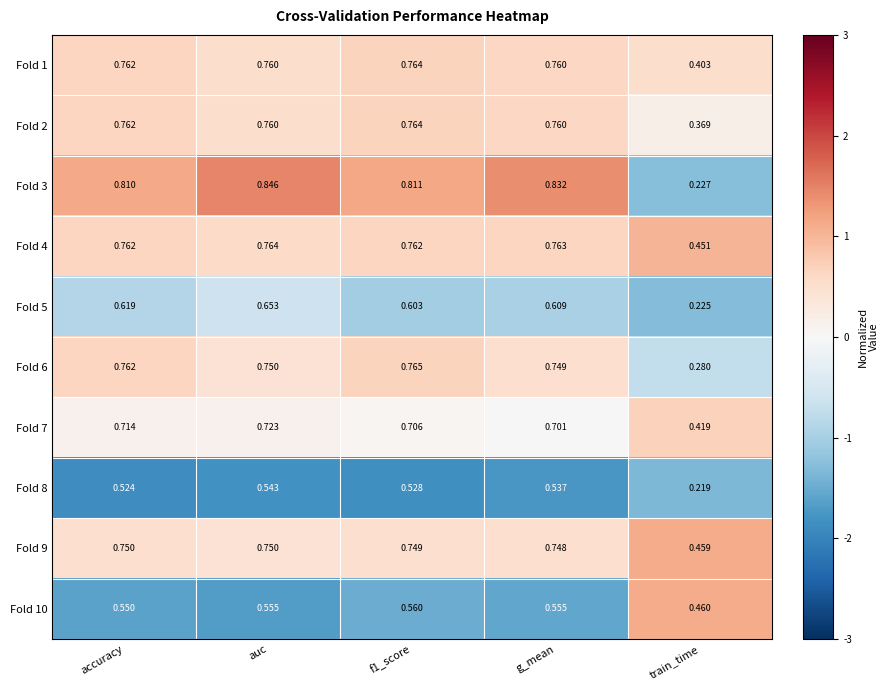

At which category does the chart reach its minimum across all series?

train_time